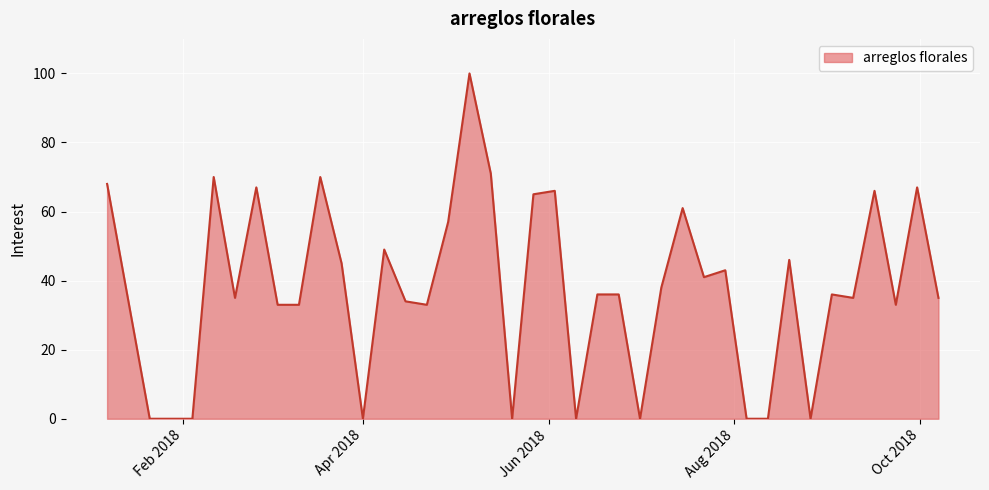

What is the difference between the maximum and minimum values?

100